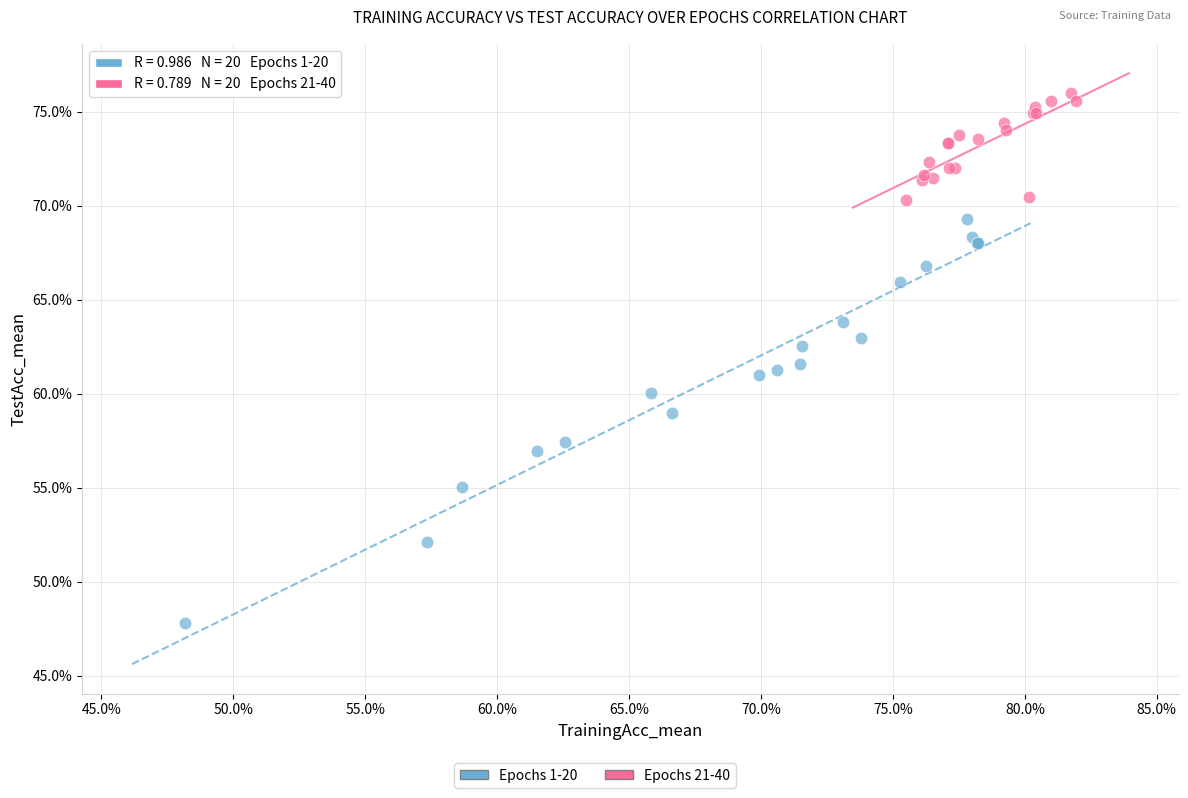

Which series reaches the maximum Y coordinate?

Epochs 21-40